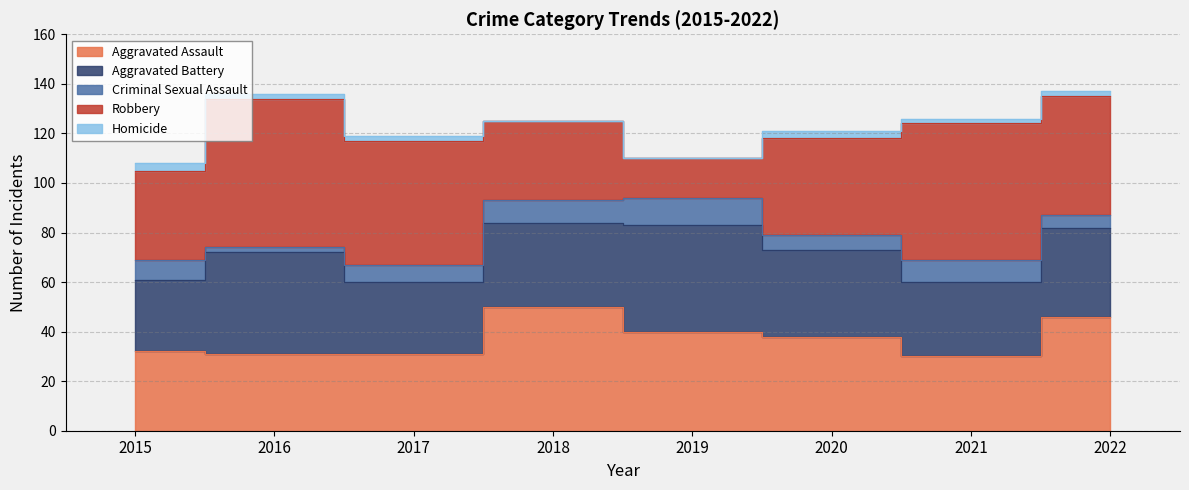

What is the difference between the maximum and second lowest values in the Criminal Sexual Assault series?

6